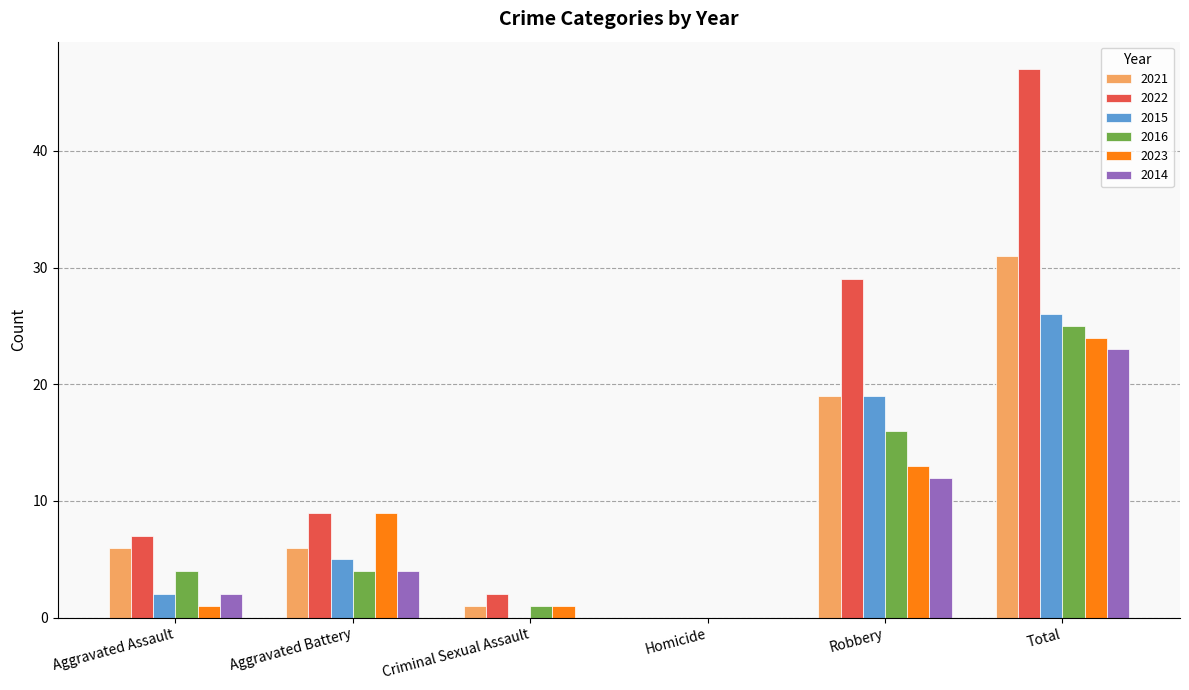

Are the bars horizontal?

No